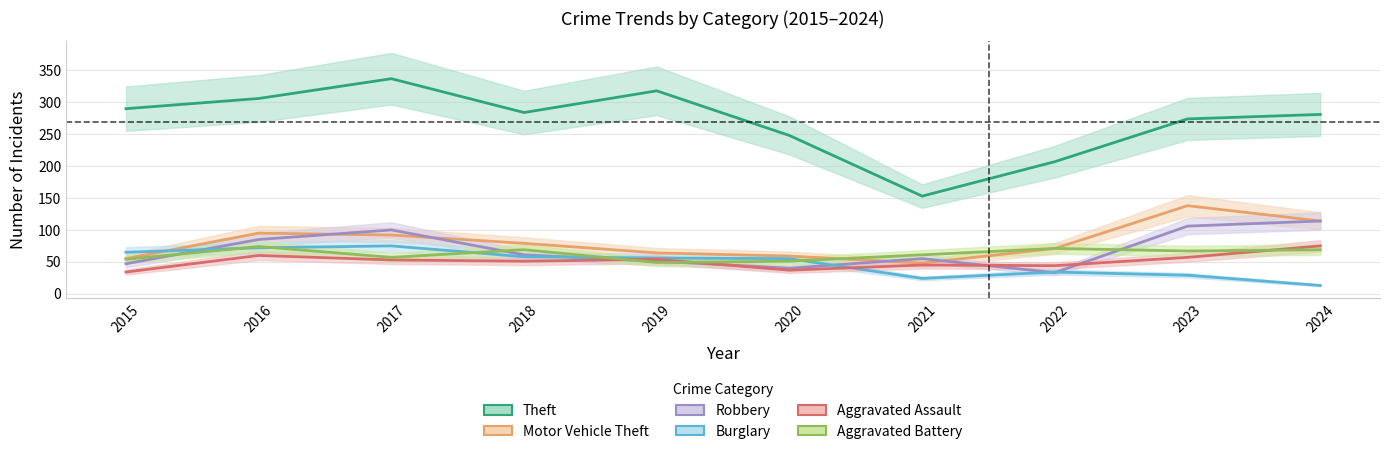

What is the difference between the maximum and minimum values in the Motor Vehicle Theft series?

90